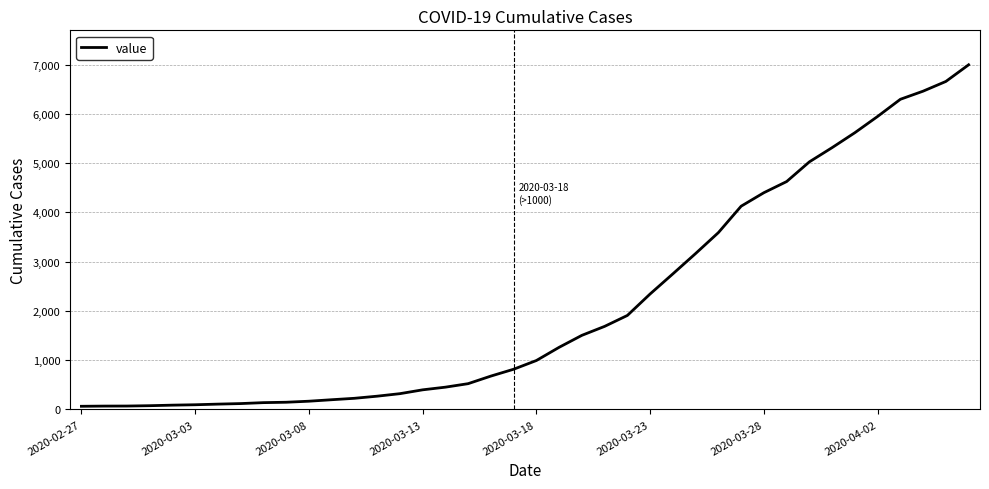

What is the greatest value displayed?

6995